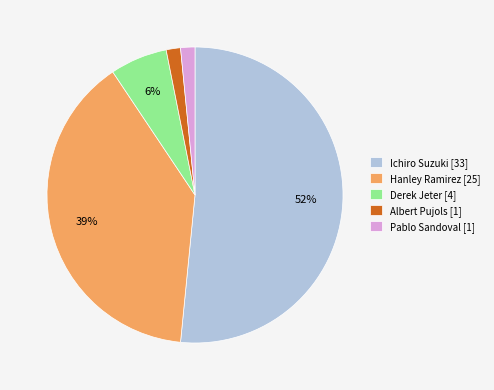

How many slices are in this pie chart?

5